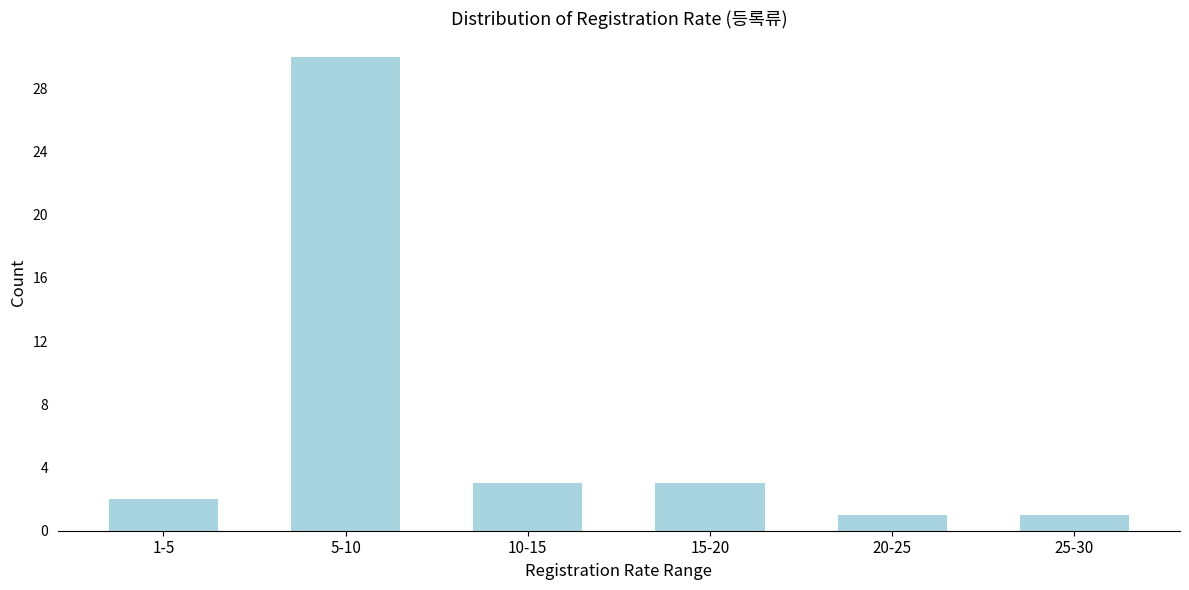

Reading right to left, transcribe all the data shown in this chart.

25-30=1	20-25=1	15-20=3	10-15=3	5-10=30	1-5=2